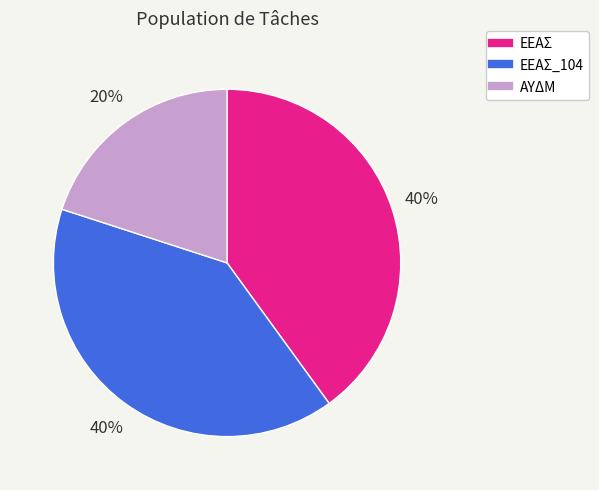

Is there a majority slice in this chart?

No